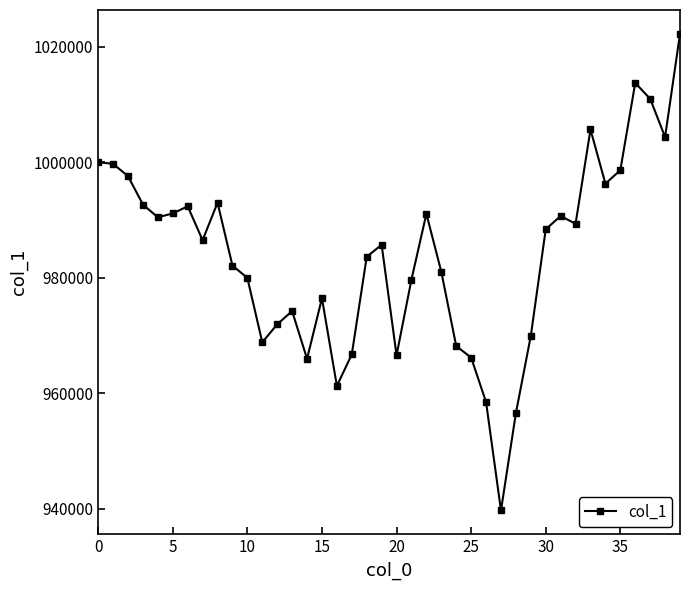

What is the difference between the maximum and second lowest values?

65659.8